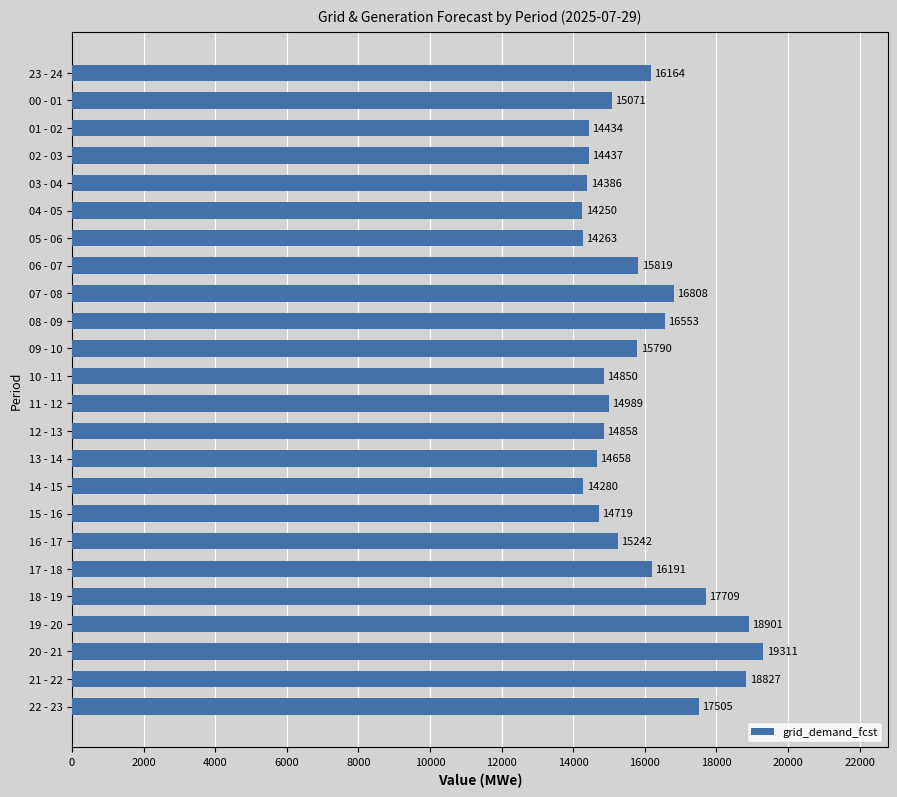

What is the value of the 6th bar from the top?

14250